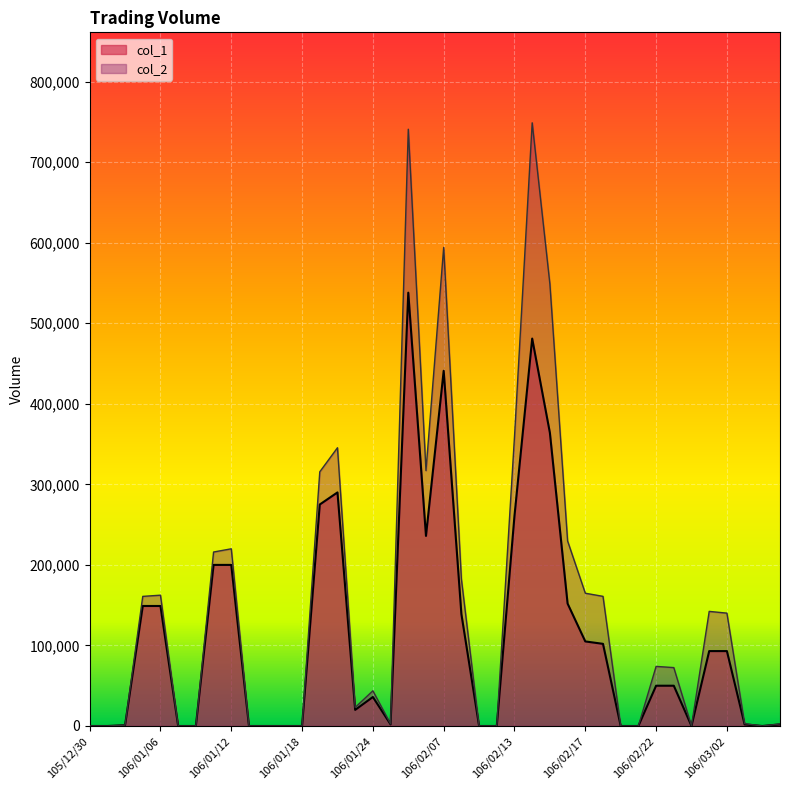

What is the spread (max minus min) of values at 106/03/07?

520